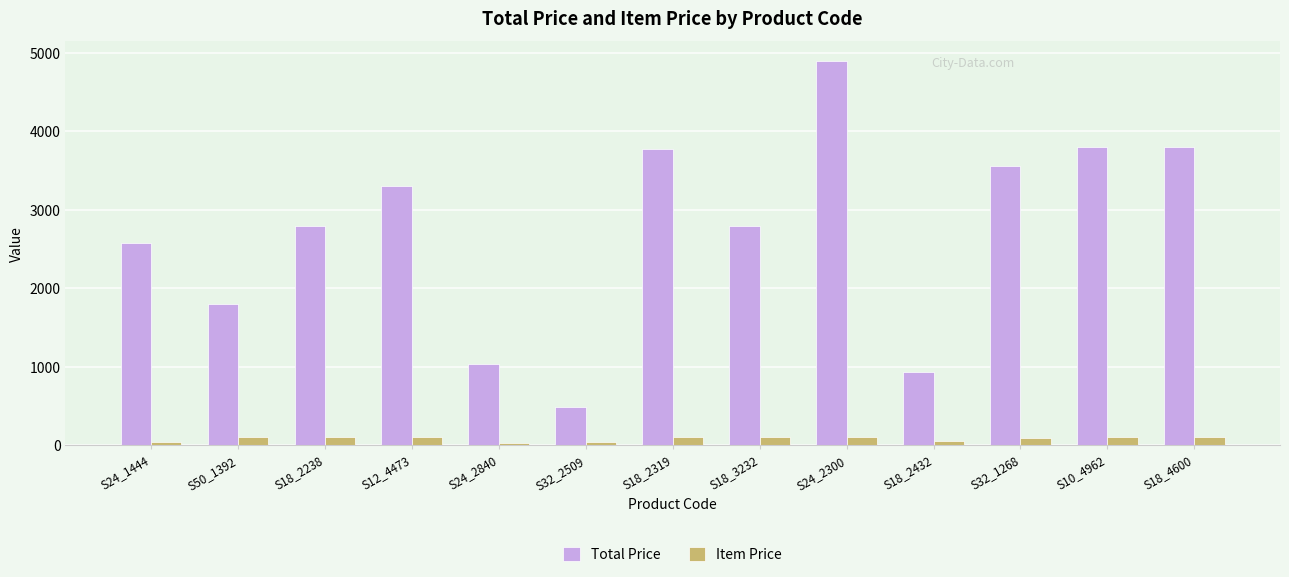

What is the average value of the Total Price series?

2734.9